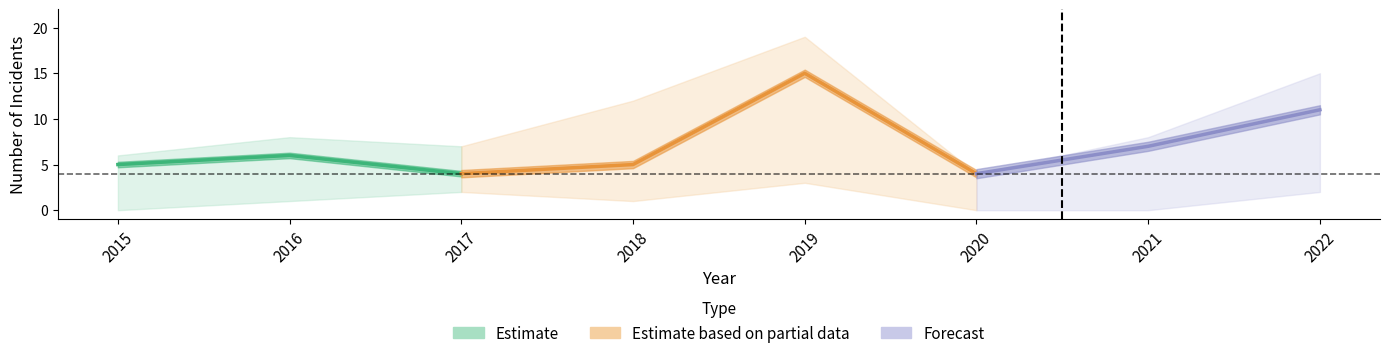

Which category has the lowest value across all series?

2015